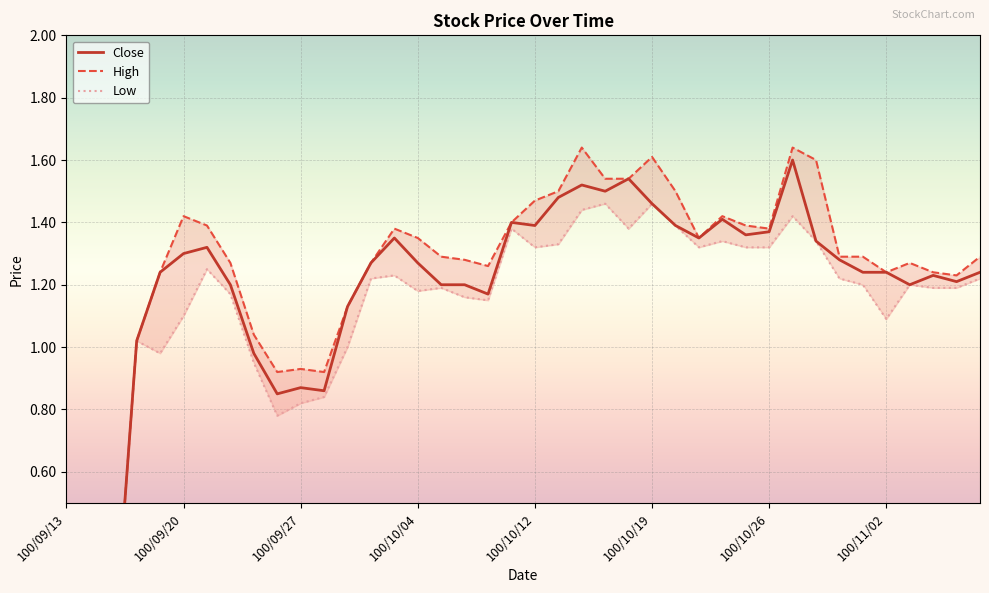

At which category is the sum across all series the highest?

31